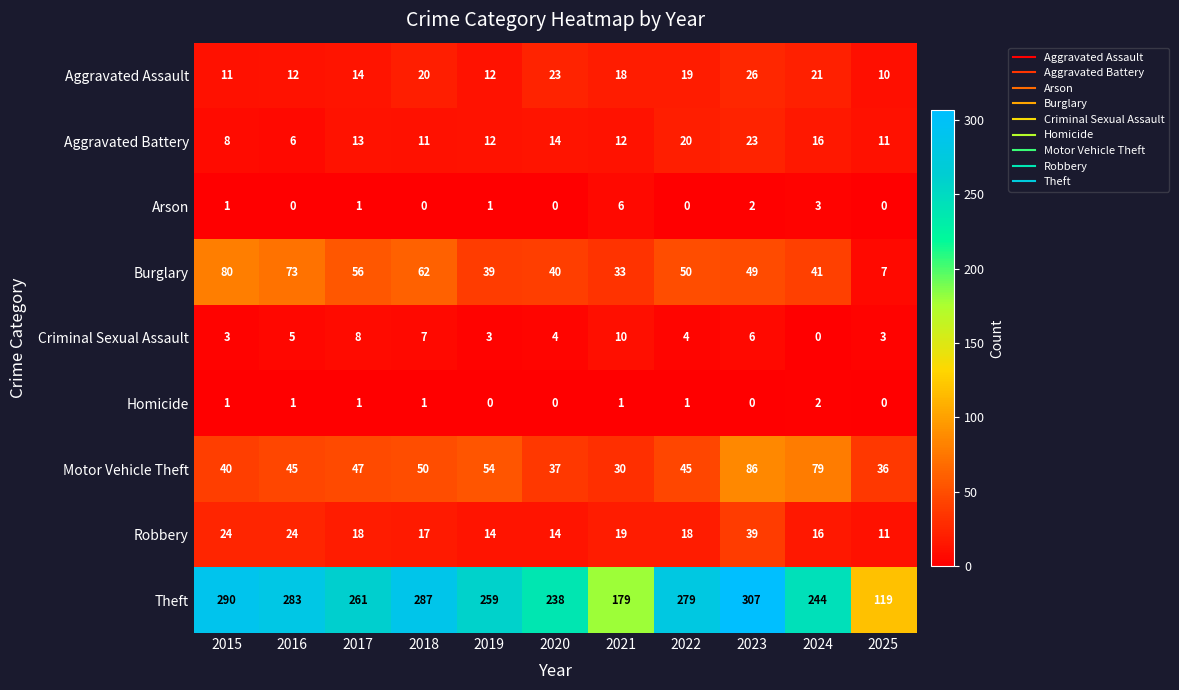

What is the maximum value for Criminal Sexual Assault?

10